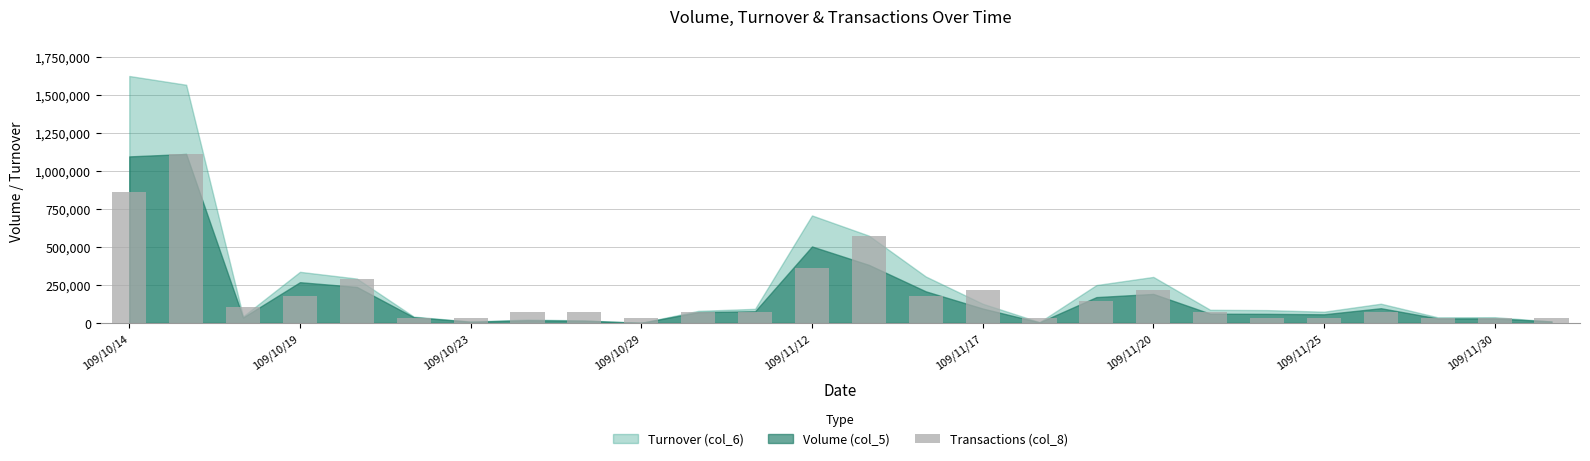

What is the difference between the maximum and minimum values?

1075161.3